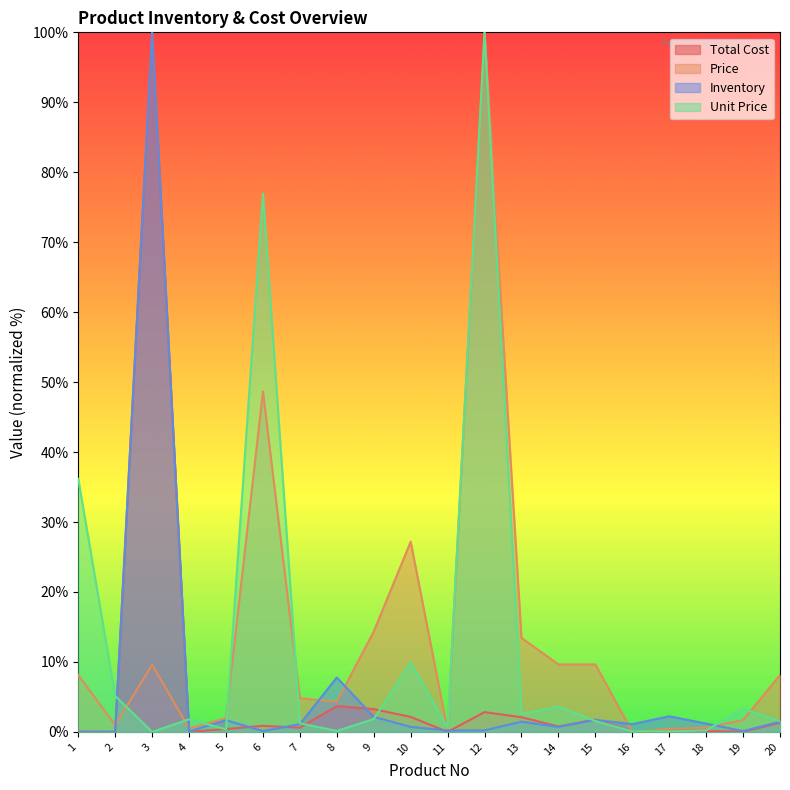

Reading right to left, transcribe all the data shown in this chart.

Total Cost: 1.3	0.0	0.1	0.2	0.0	1.8	0.8	2.1	2.8	0.0	2.1	3.3	3.7	0.6	0.9	0.4	0.0	100.0	0.0	0.0
Price: 8.1	1.7	0.6	0.4	0.0	9.6	9.6	13.4	100.0	0.2	27.2	14.3	4.3	4.8	48.7	2.0	0.5	9.6	1.0	8.1
Inventory: 1.5	0.1	1.2	2.2	1.1	1.7	0.7	1.5	0.2	0.2	0.7	2.2	7.8	1.1	0.1	1.7	0.1	100.0	0.0	0.0
Unit Price: 1.6	3.3	0.2	0.1	0.1	1.6	3.6	2.5	100.0	0.6	9.9	1.8	0.1	1.2	76.9	0.4	1.8	0.0	5.1	36.2